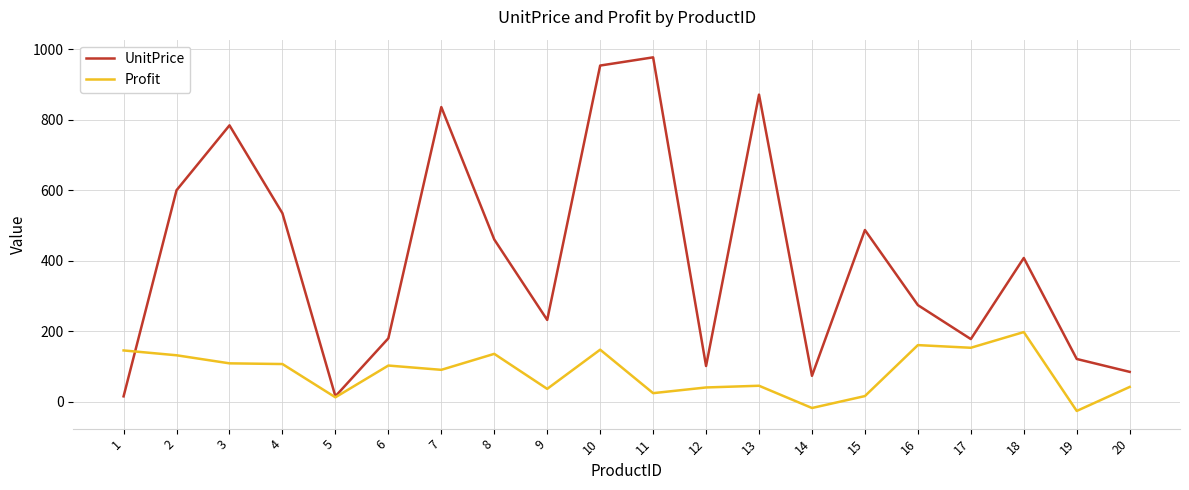

At which label does Profit first exceed 103?

1